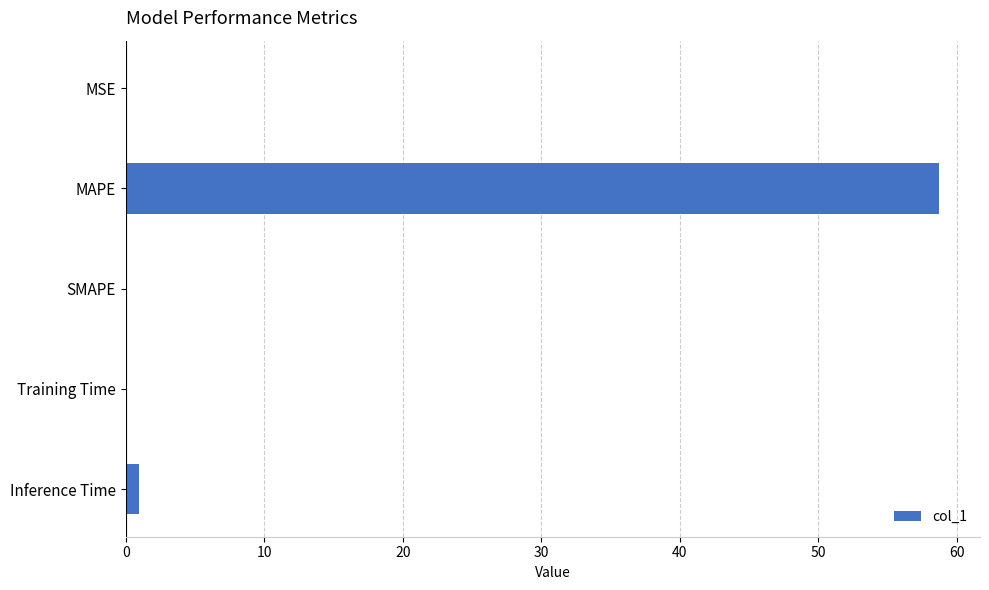

Are the bars horizontal?

Yes